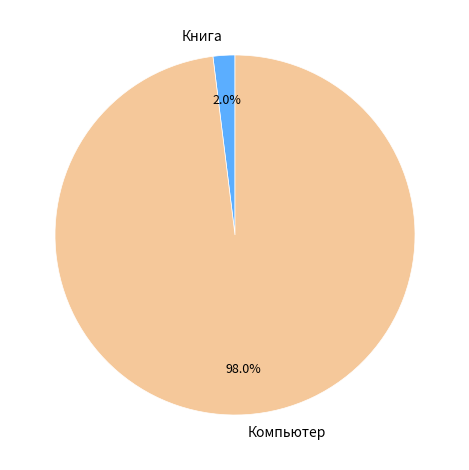

How many segments does this pie chart have?

2